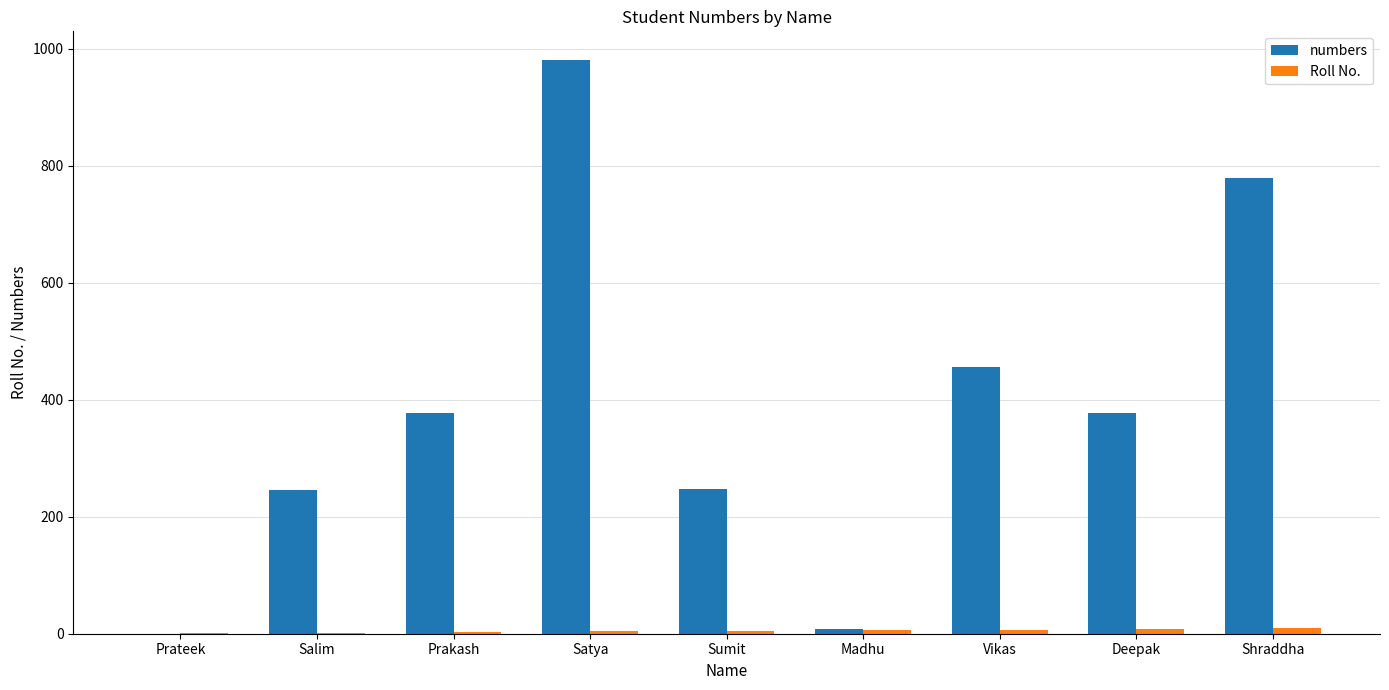

The numbers series shows 588 at Deepak. True or false?

False